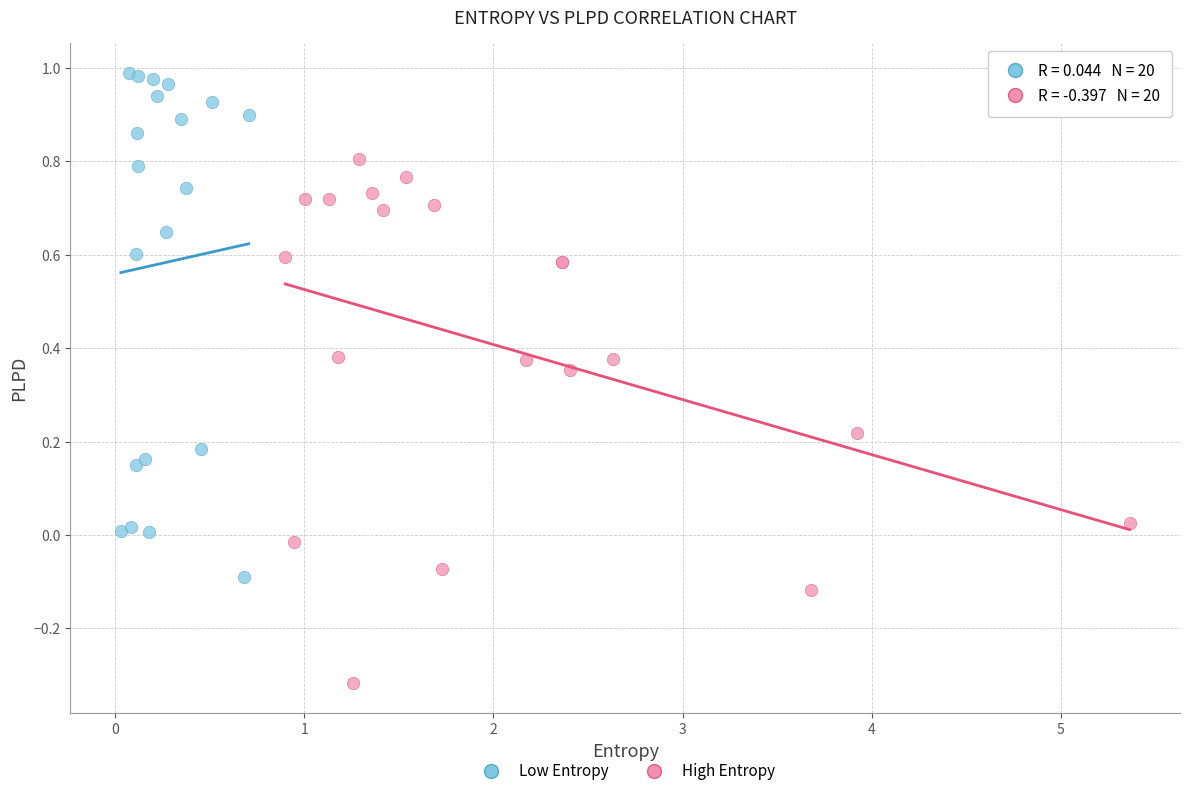

Which series contains the highest Y value?

Low Entropy